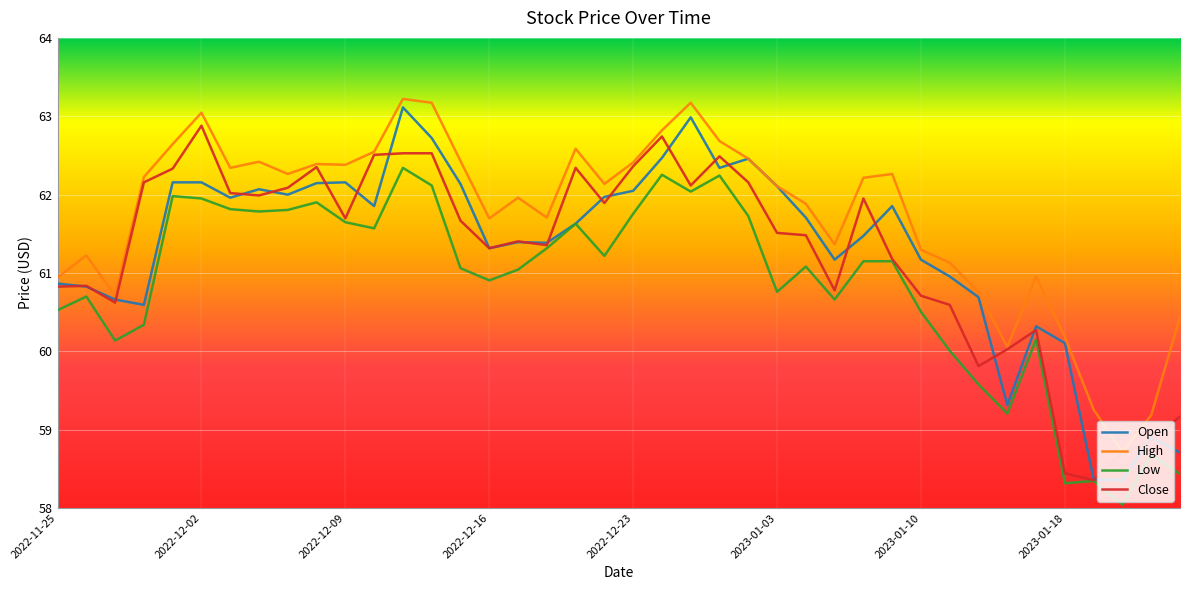

True or false: Low and High intersect in this chart.

False